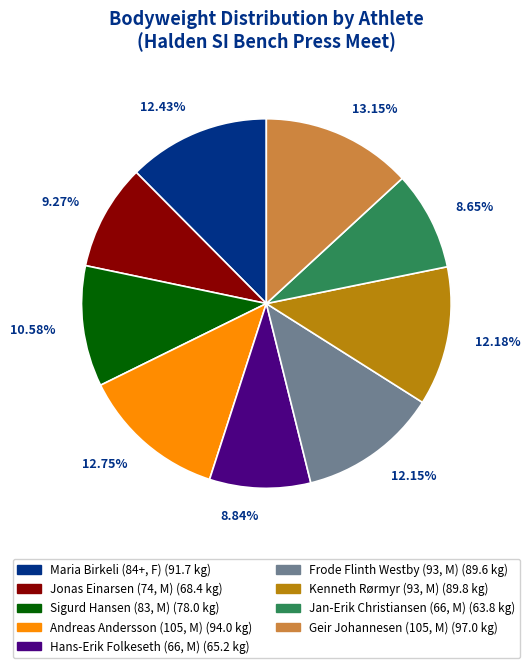

Combined, do Jonas Einarsen (74, M) and Andreas Andersson (105, M) account for over 50%?

No